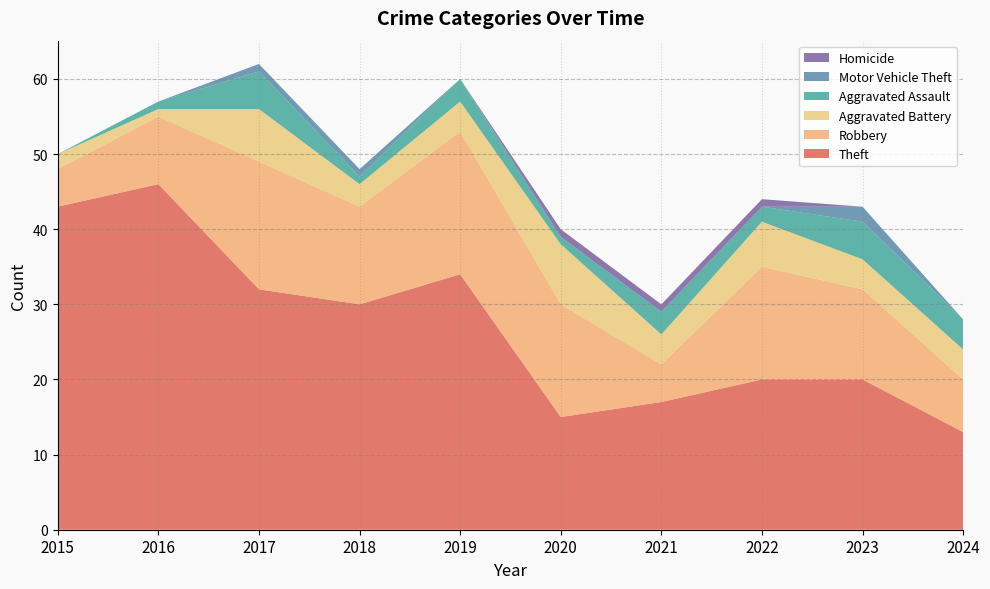

Reading right to left, transcribe all the data shown in this chart.

Theft: 2024=13	2023=20	2022=20	2021=17	2020=15	2019=34	2018=30	2017=32	2016=46	2015=43
Robbery: 2024=7	2023=12	2022=15	2021=5	2020=15	2019=19	2018=13	2017=17	2016=9	2015=5
Aggravated Battery: 2024=4	2023=4	2022=6	2021=4	2020=8	2019=4	2018=3	2017=7	2016=1	2015=2
Aggravated Assault: 2024=4	2023=5	2022=2	2021=3	2020=1	2019=3	2018=1	2017=5	2016=1	2015=0
Motor Vehicle Theft: 2024=0	2023=2	2022=0	2021=0	2020=0	2019=0	2018=1	2017=1	2016=0	2015=0
Homicide: 2024=0	2023=0	2022=1	2021=1	2020=1	2019=0	2018=0	2017=0	2016=0	2015=0